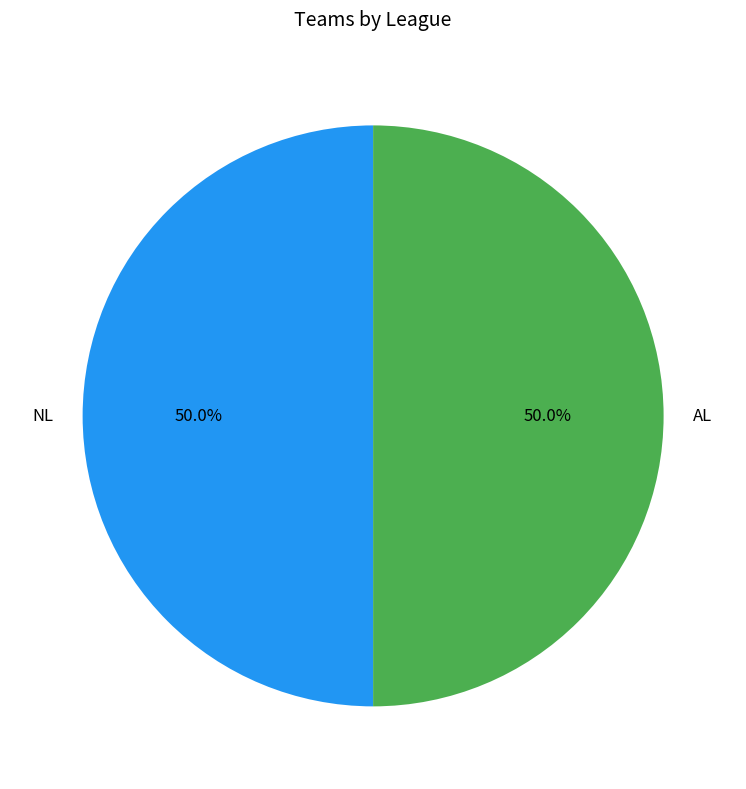

How many segments does this pie chart have?

2